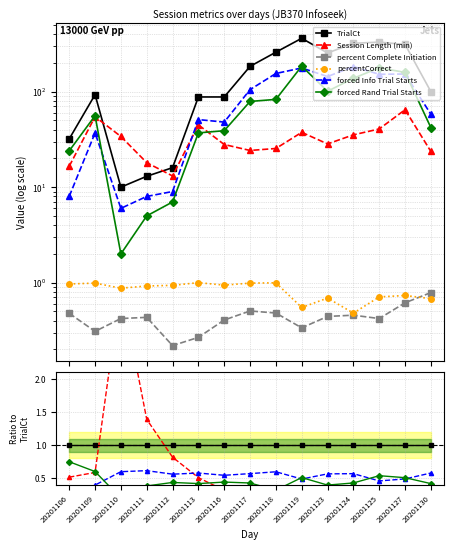

Count the number of categories in the chart.

15